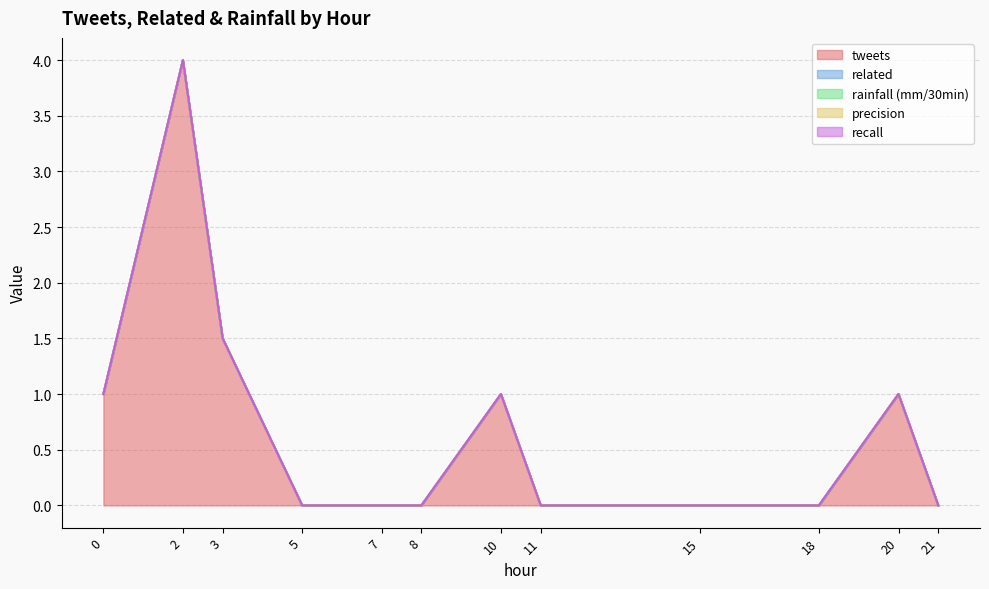

True or false: recall and precision cross at least once.

False